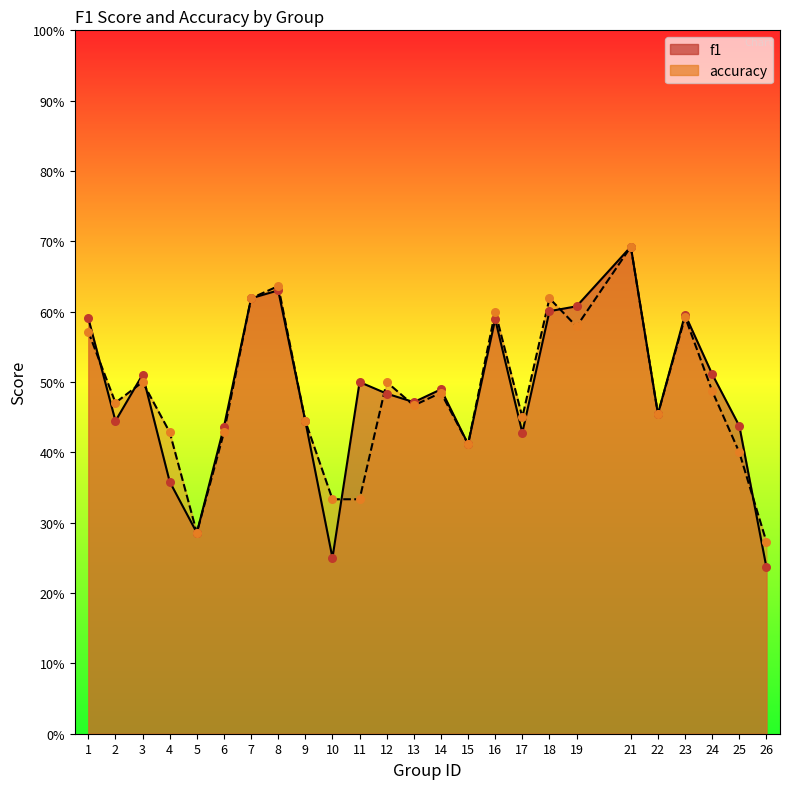

At which category is the sum across all series the highest?

21